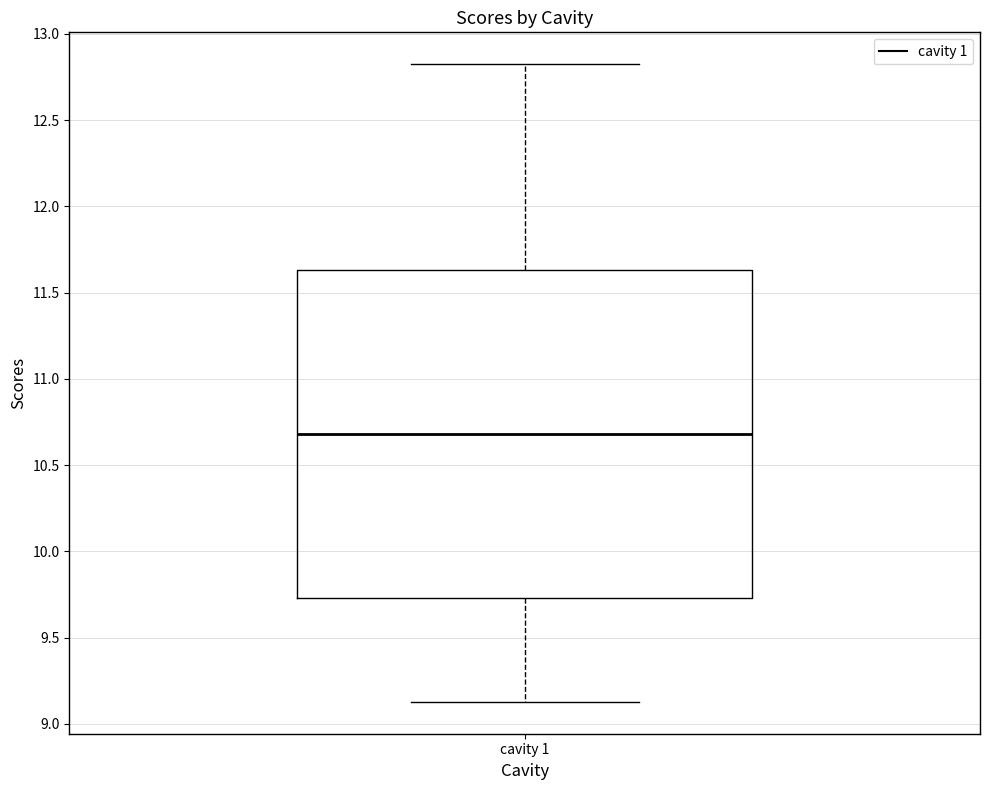

Transcribe this box plot: give where the median line is, the range the box spans, and where the two whiskers end, as read against the y-axis. The values are not printed on the chart, so give them approximately, as read against the axis.

median 10.70, box 9.75 to 11.65, whiskers 9.15 to 12.80